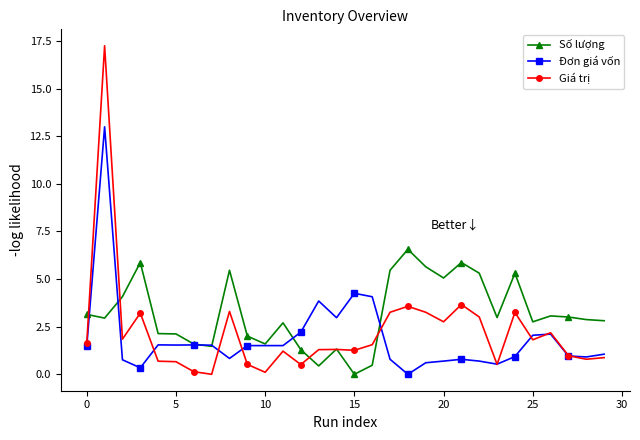

How many lines are shown in the chart?

3